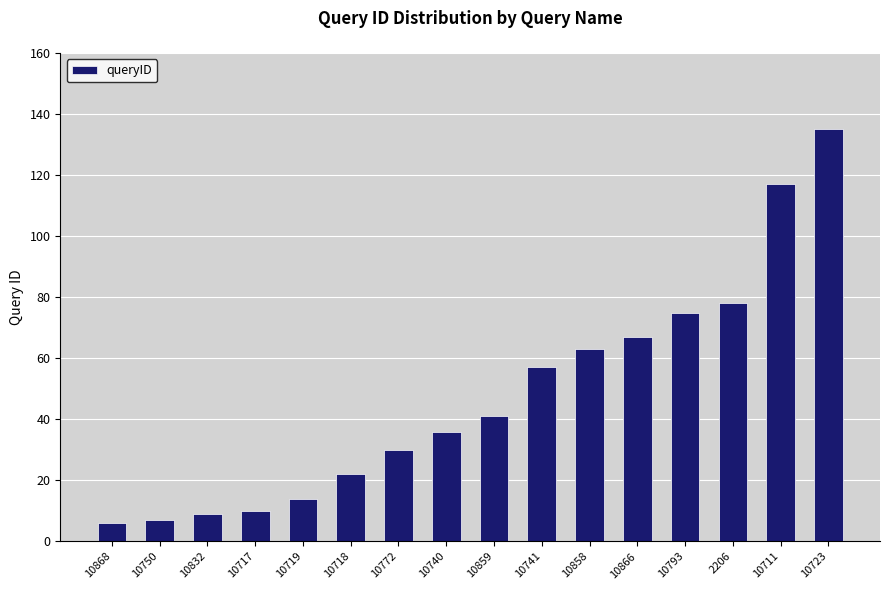

What position from the right is 10858?

6